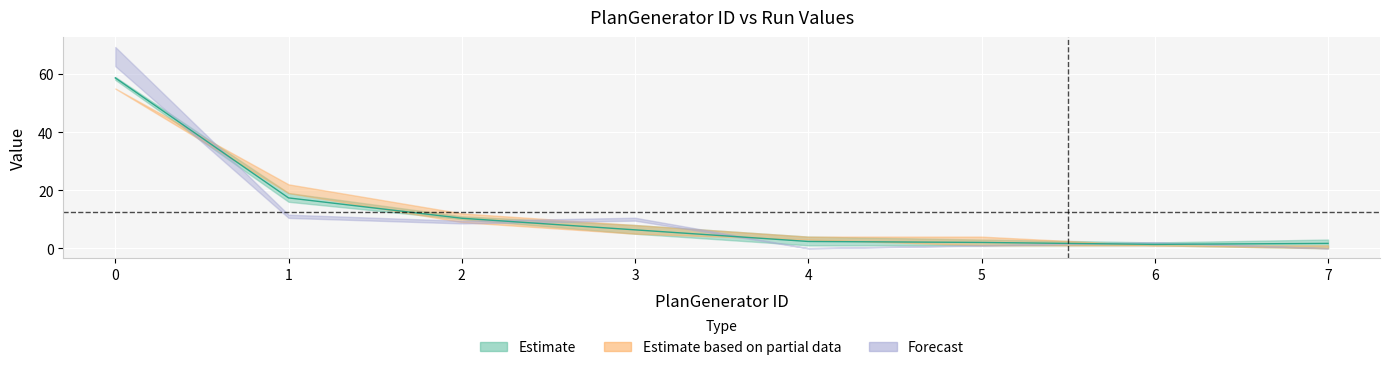

The Run-3 series shows 0 at 5. True or false?

False